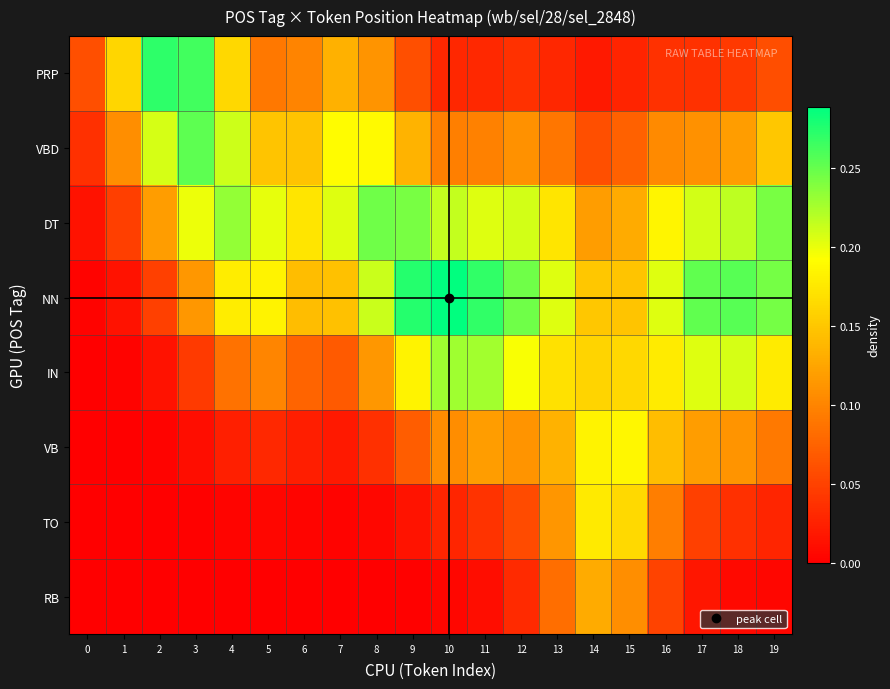

Rank the series at 19 from lowest to highest value.

RB, TO, PRP, VB, VBD, IN, DT, NN